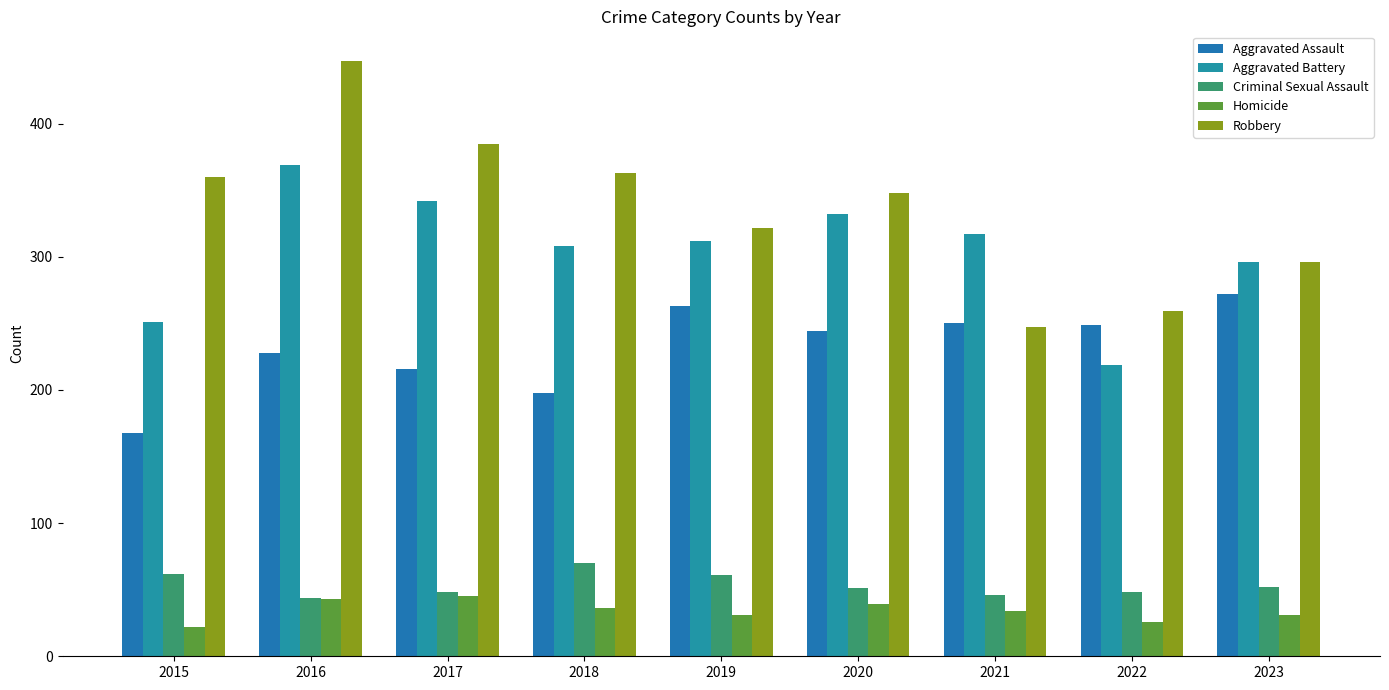

Which label corresponds to the smallest value in the chart?

2015